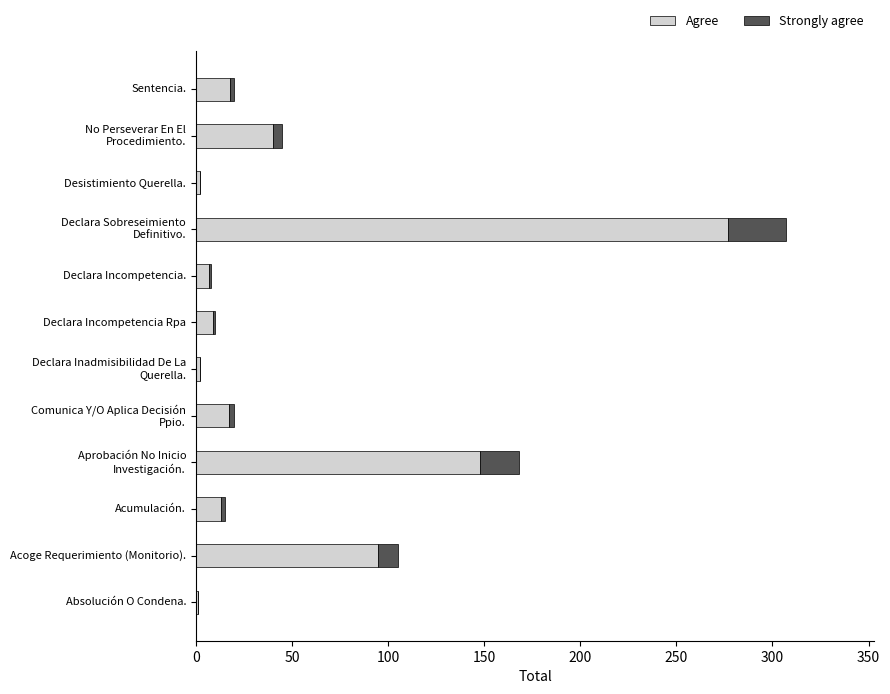

What is the sum of all Agree values?

629